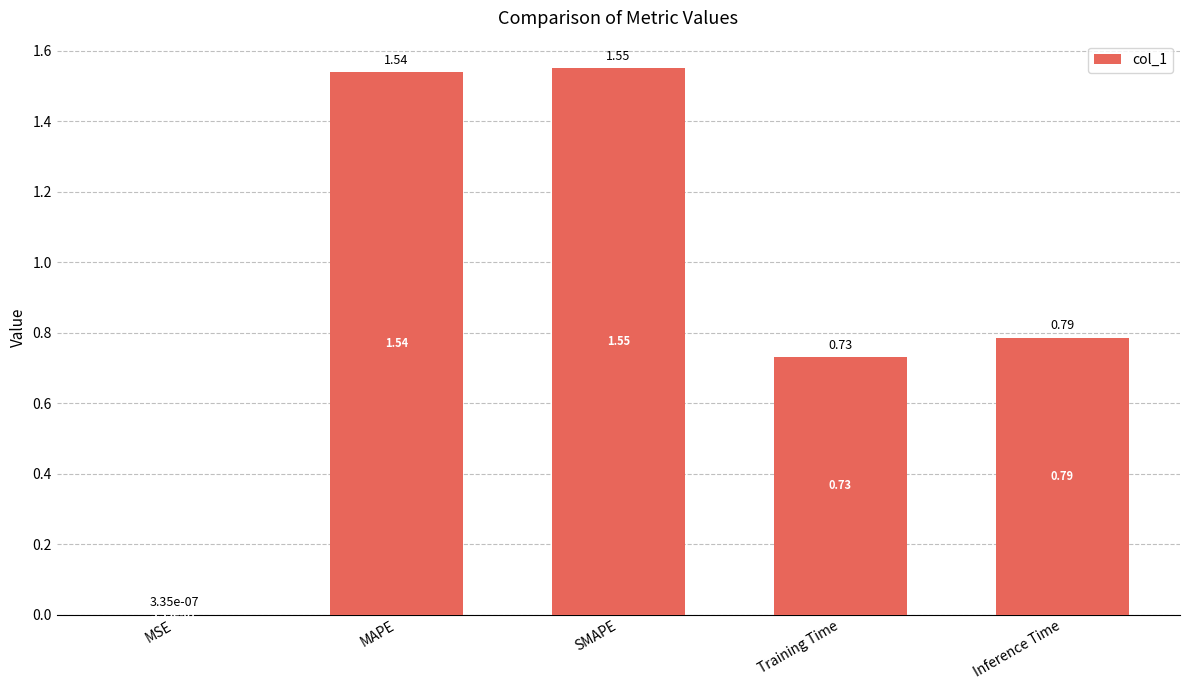

What is the ratio of the value at SMAPE to the value at MAPE?

1.0